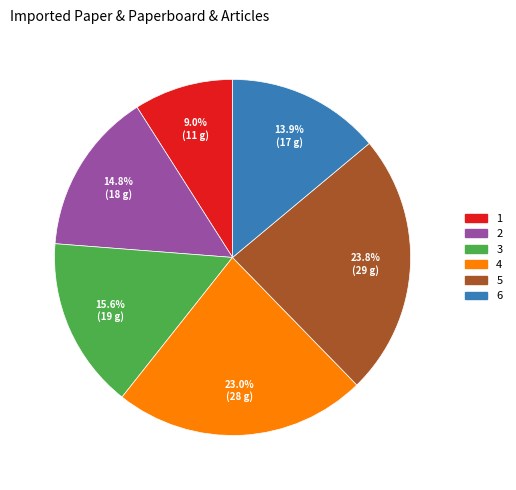

Does 3 account for over 50% of the chart?

No